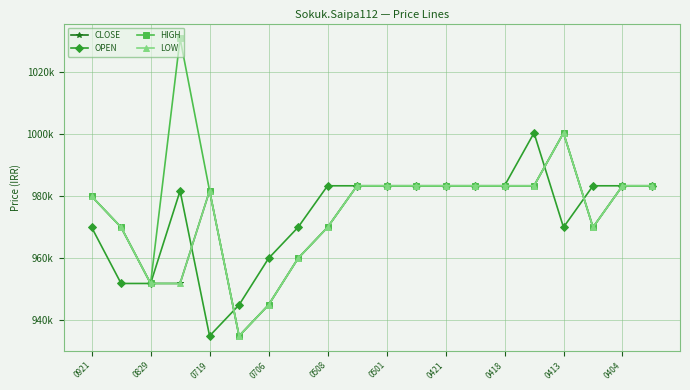

True or false: CLOSE and LOW cross at least once.

False